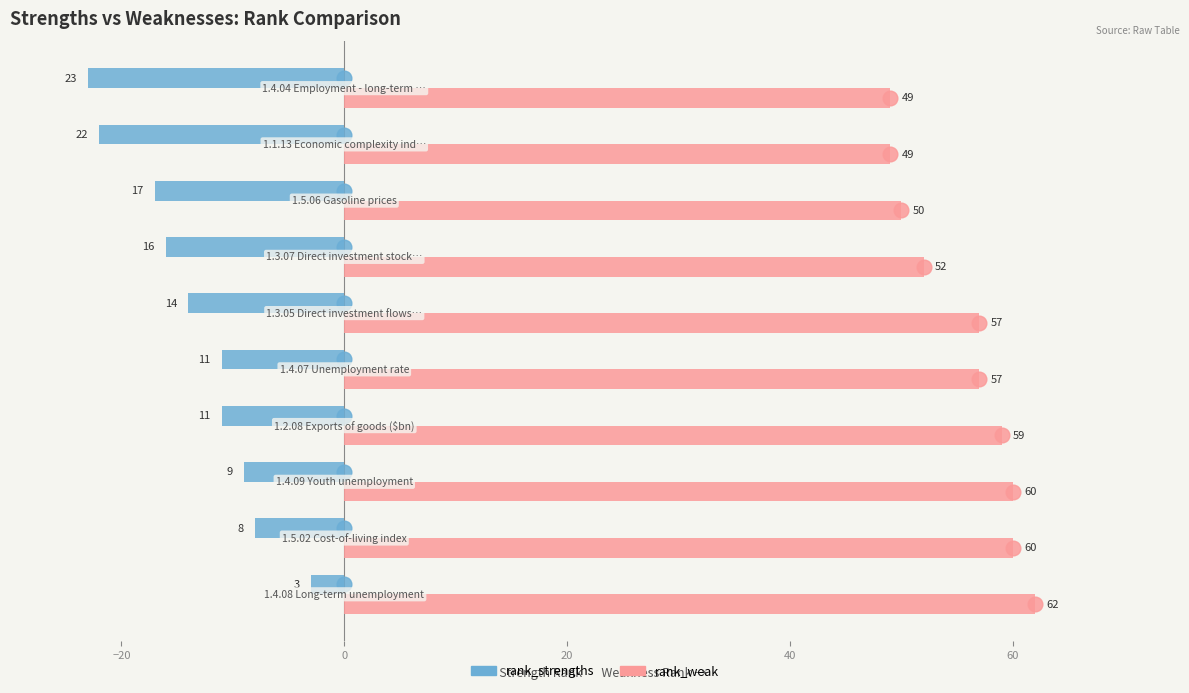

What is the minimum value for rank_strengths?

-23